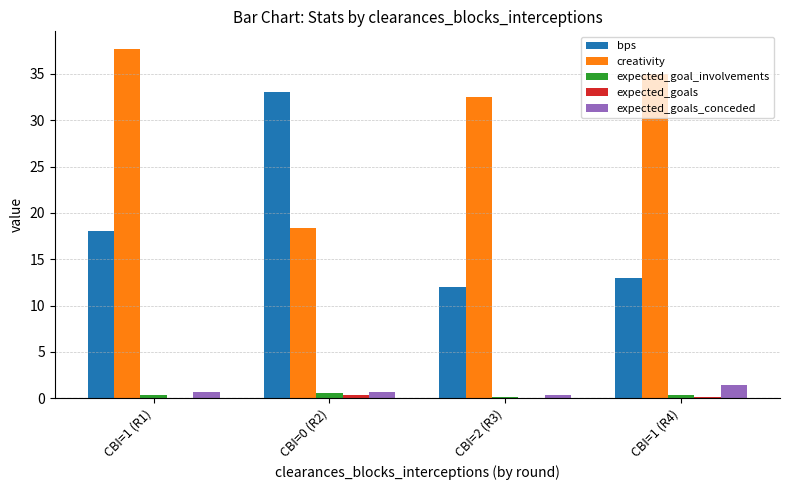

What is the sum of all creativity values?

123.6